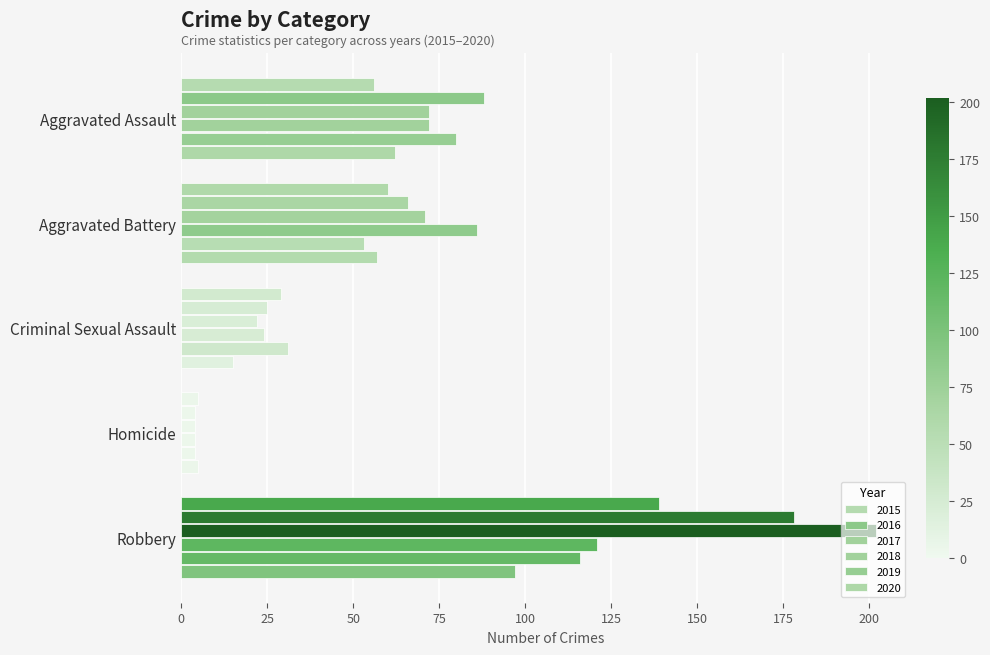

Is it true that 2019 equals 2 at Homicide?

False